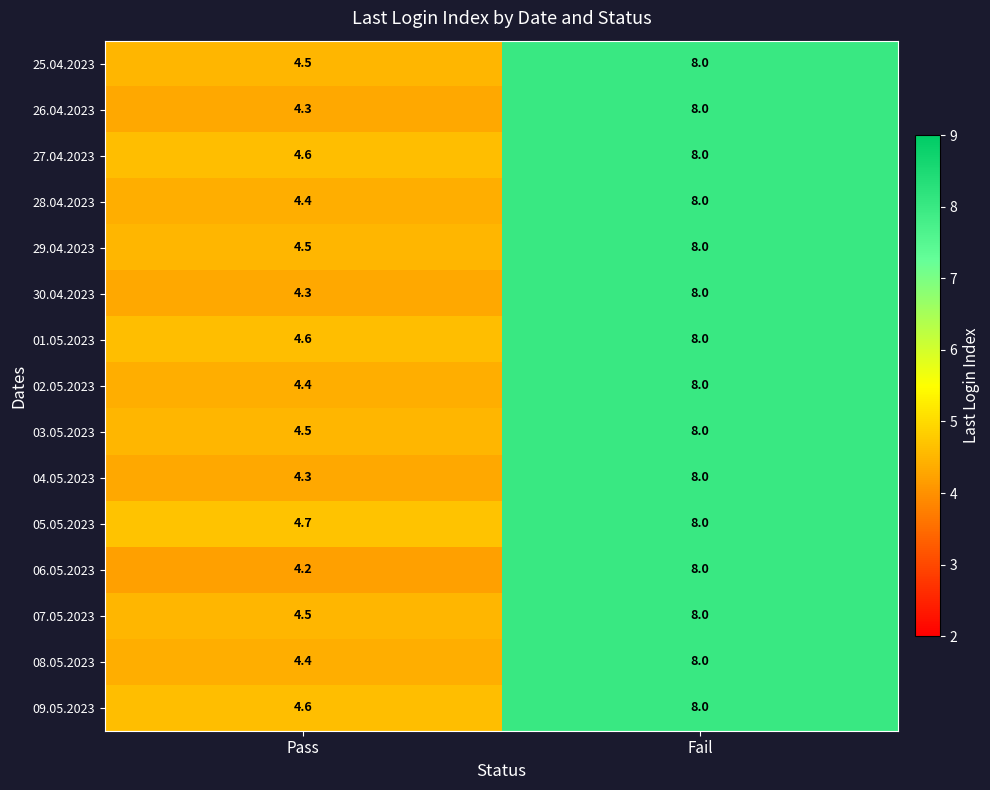

List the labels in order of 29.04.2023 value, largest first.

Fail, Pass